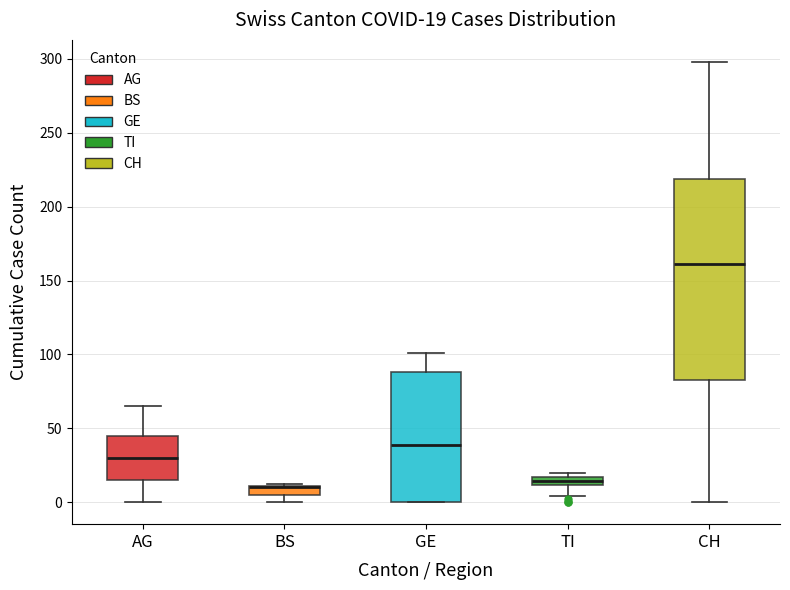

Which box is the tallest, from its lower edge to its upper edge?

CH